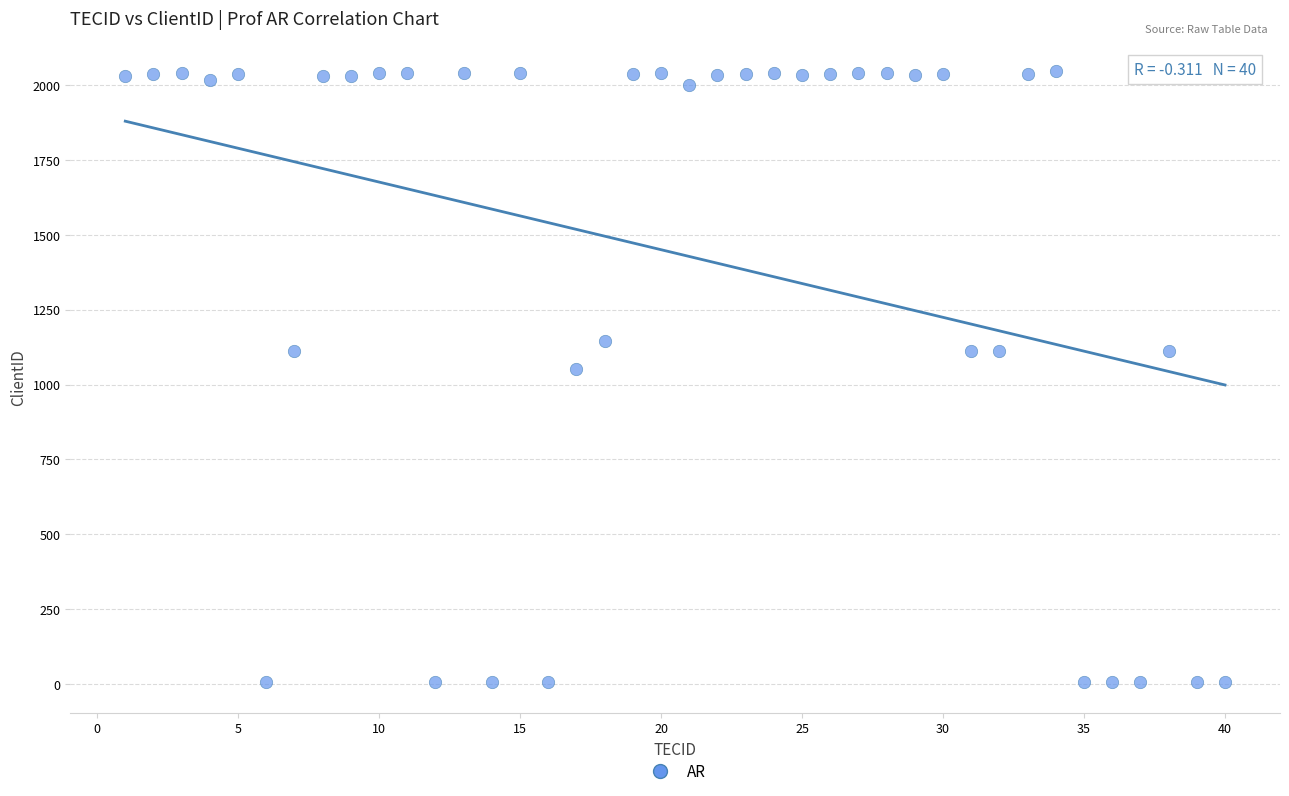

What Y value in the scatter plot is closest to 1025?

1051